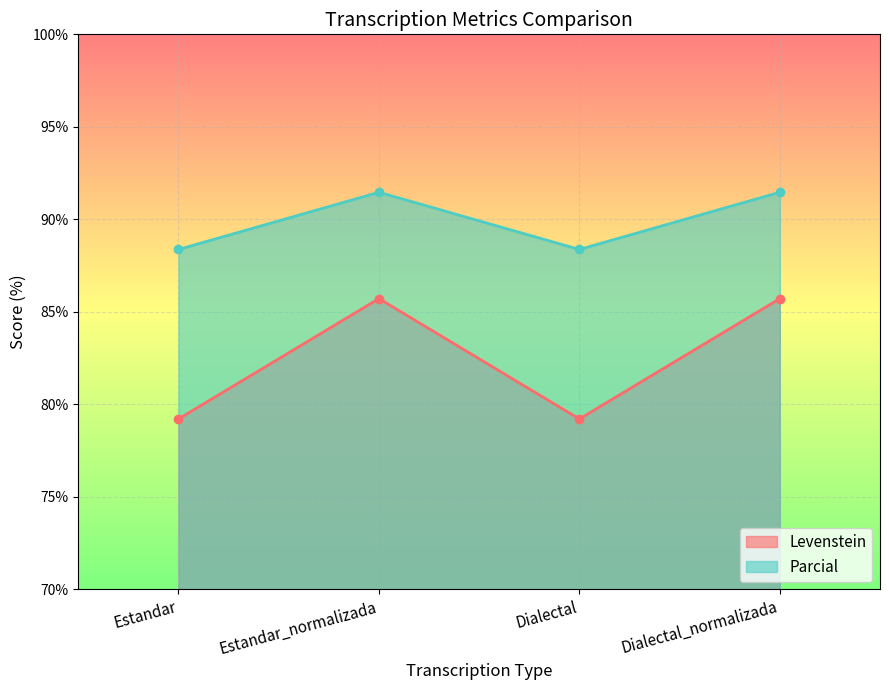

What is the label of the 4th point from the right?

Estandar